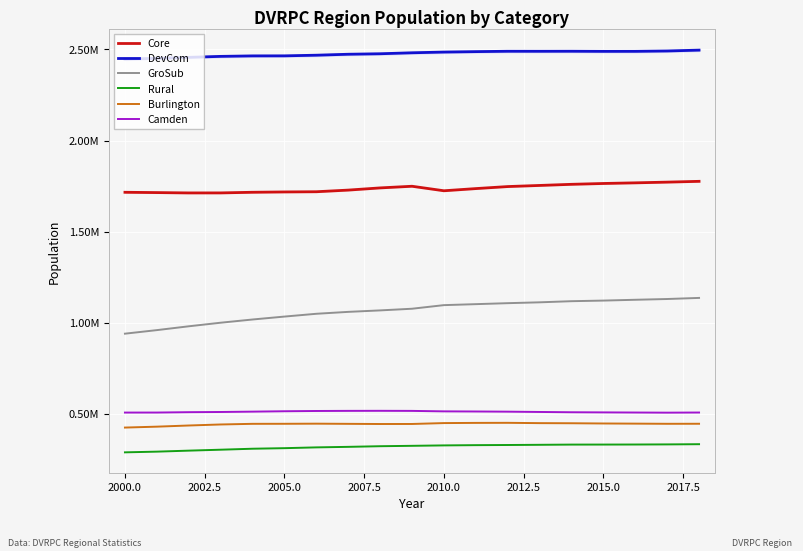

True or false: Core and DevCom intersect in this chart.

False